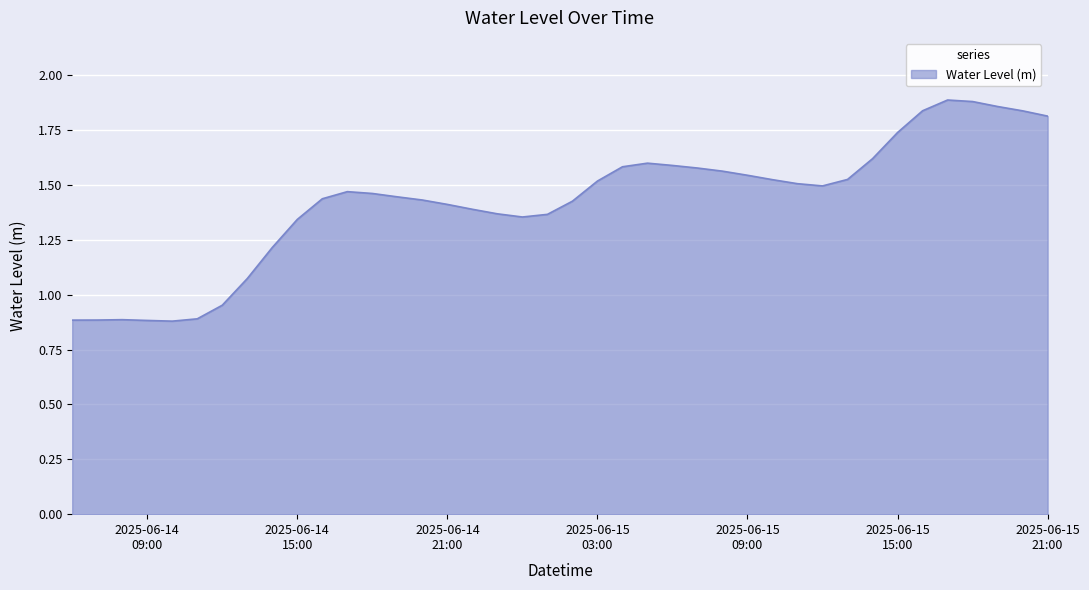

What is the sum of all values?

57.0